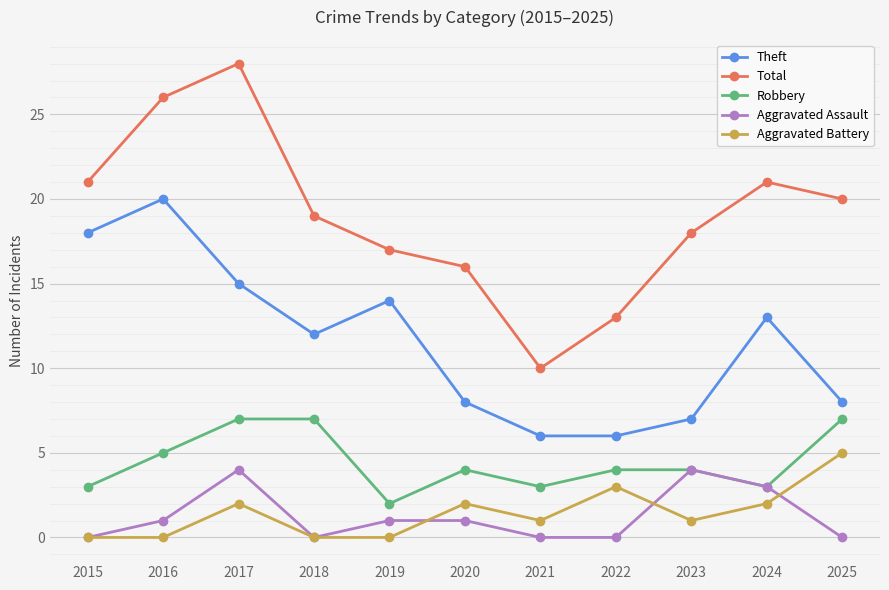

Reading right to left, extract all data points from this chart.

Theft: 2025=8	2024=13	2023=7	2022=6	2021=6	2020=8	2019=14	2018=12	2017=15	2016=20	2015=18
Total: 2025=20	2024=21	2023=18	2022=13	2021=10	2020=16	2019=17	2018=19	2017=28	2016=26	2015=21
Robbery: 2025=7	2024=3	2023=4	2022=4	2021=3	2020=4	2019=2	2018=7	2017=7	2016=5	2015=3
Aggravated Assault: 2025=0	2024=3	2023=4	2022=0	2021=0	2020=1	2019=1	2018=0	2017=4	2016=1	2015=0
Aggravated Battery: 2025=5	2024=2	2023=1	2022=3	2021=1	2020=2	2019=0	2018=0	2017=2	2016=0	2015=0